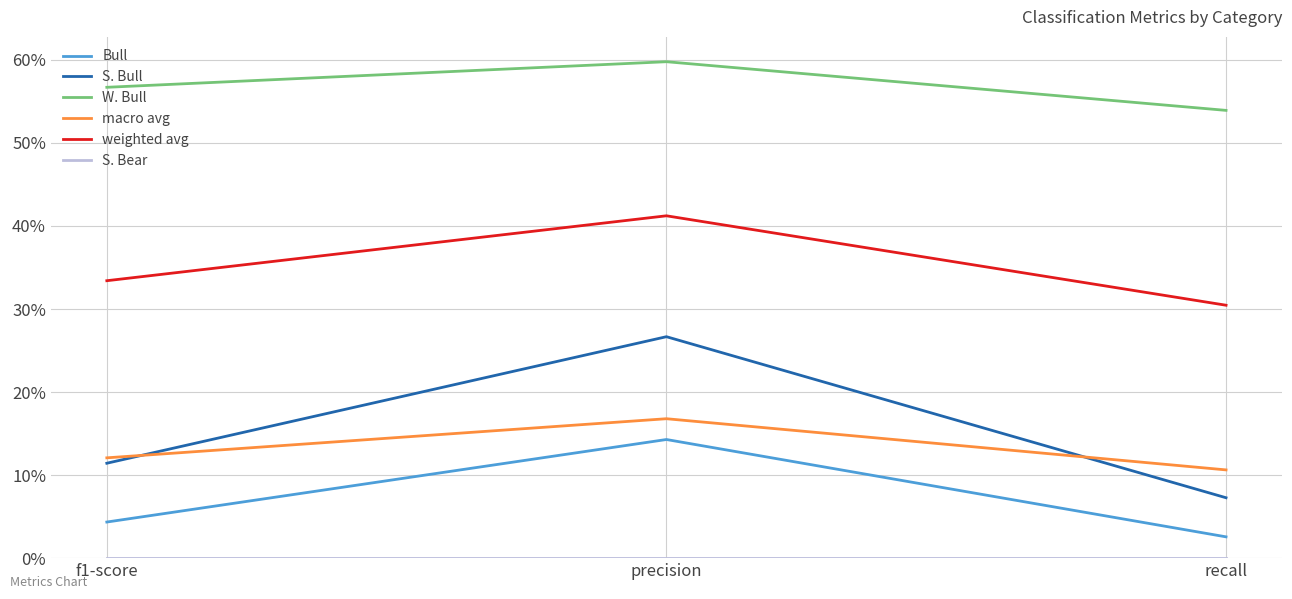

Is the value of W. Bull at recall greater than the value of S. Bull at precision?

Yes